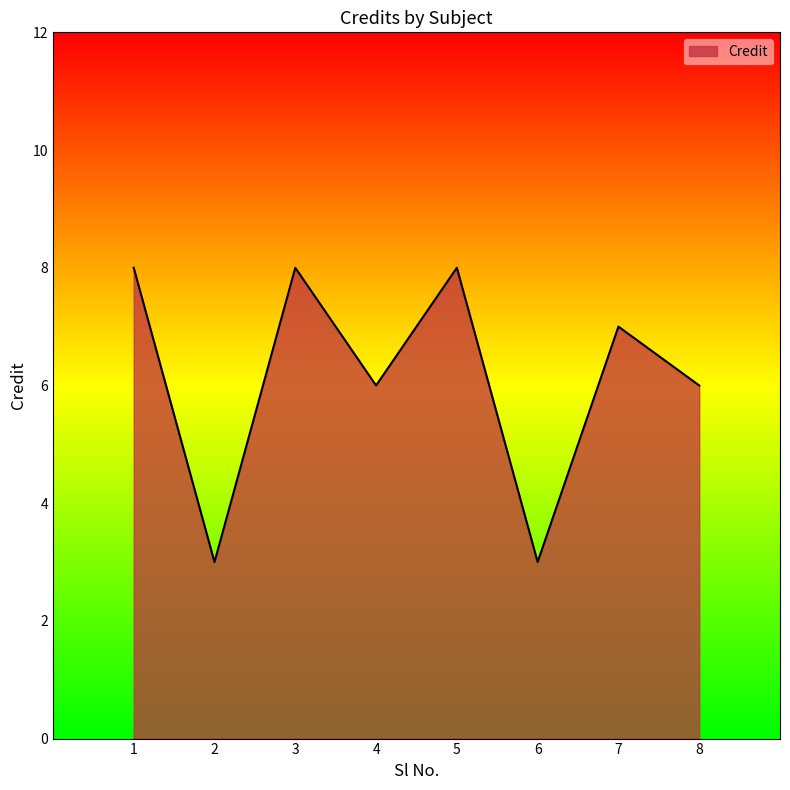

Is it true that the value at 3 is 12?

False